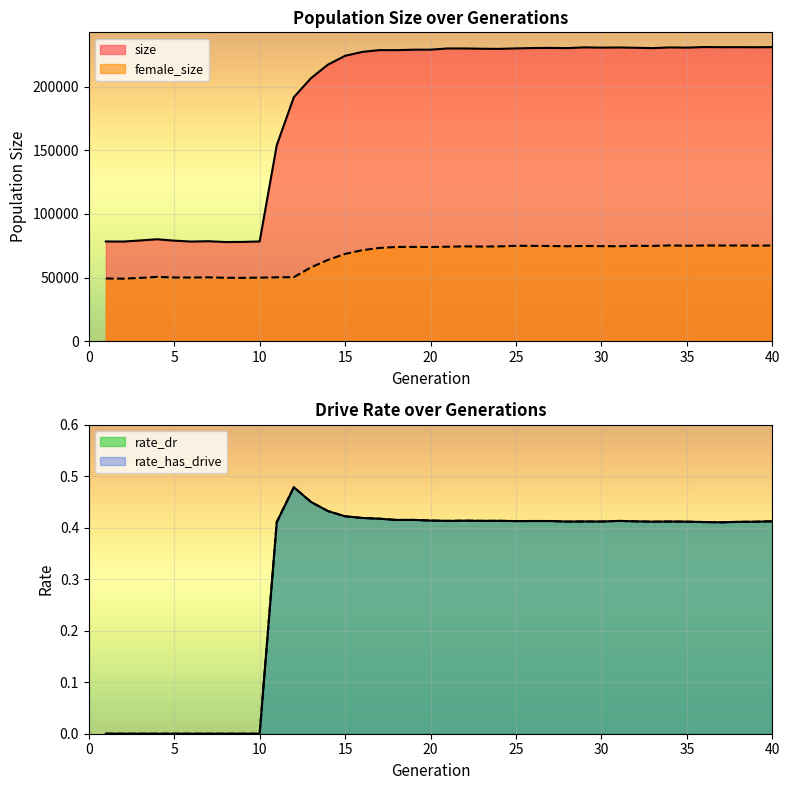

Which series has the largest total across all categories?

size